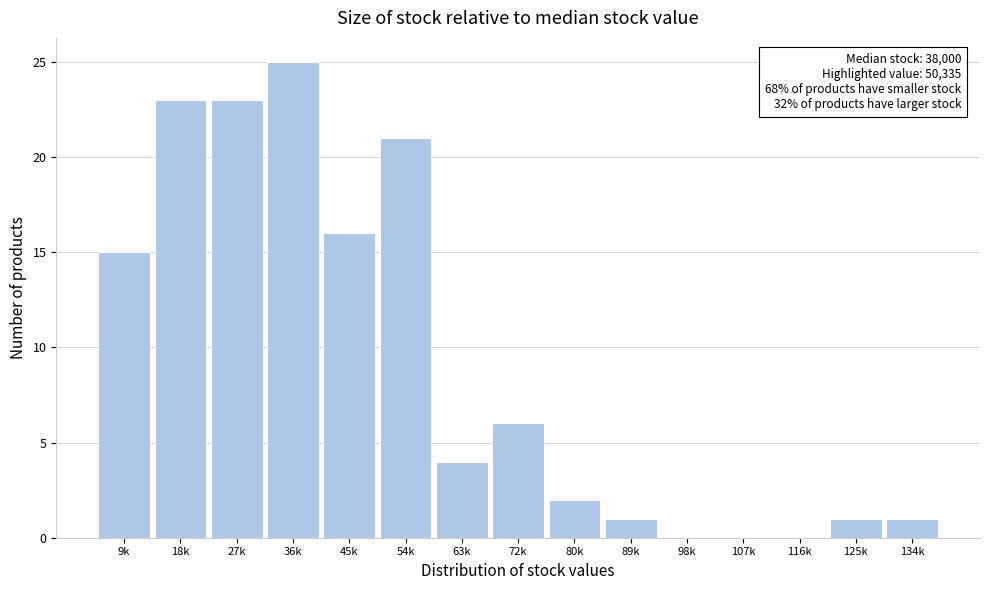

Reading left to right, list all the values displayed in this chart.

9k=15	18k=23	27k=23	36k=25	45k=16	54k=21	63k=4	72k=6	80k=2	89k=1	98k=0	107k=0	116k=0	125k=1	134k=1